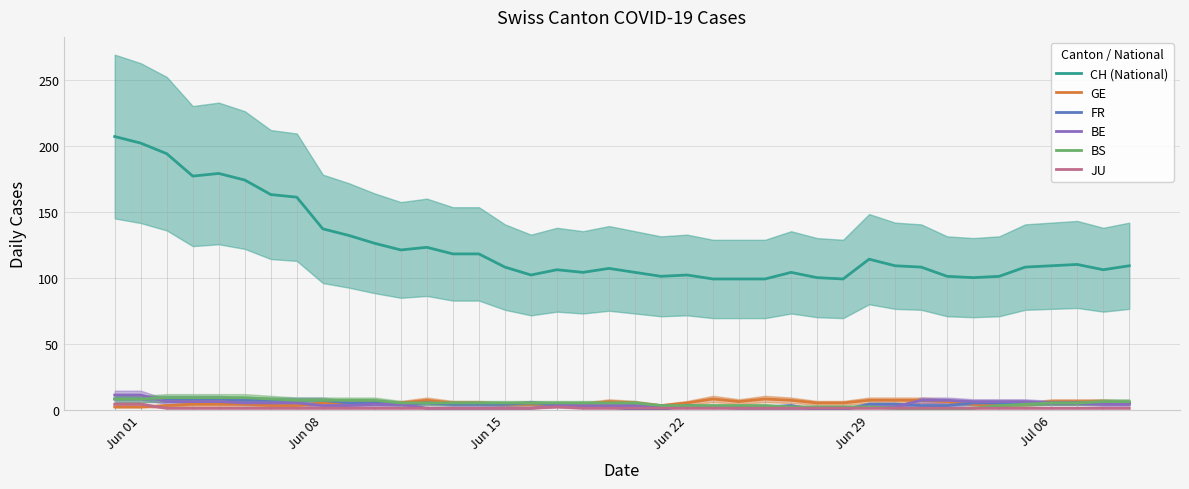

What is the maximum value shown in the chart?

207